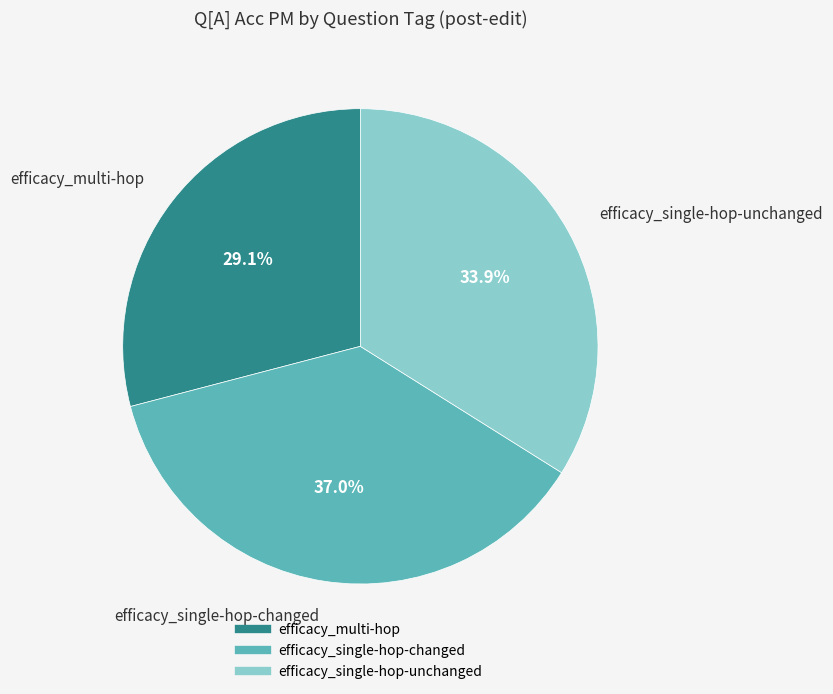

To the nearest percent, what is the difference between the largest and smallest slice percentages?

8%